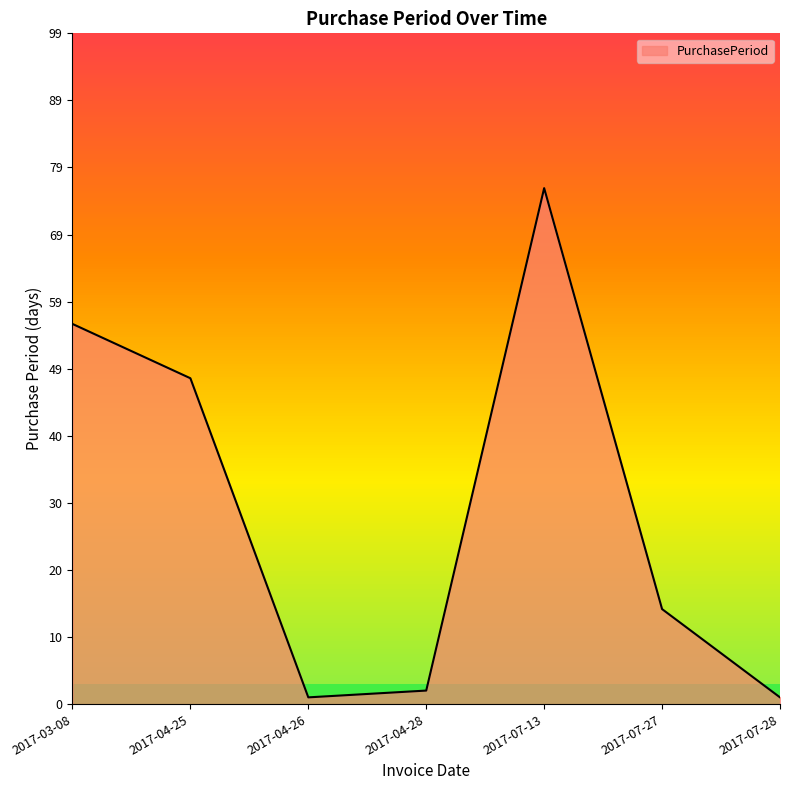

Where is the first local maximum?

2017-07-13